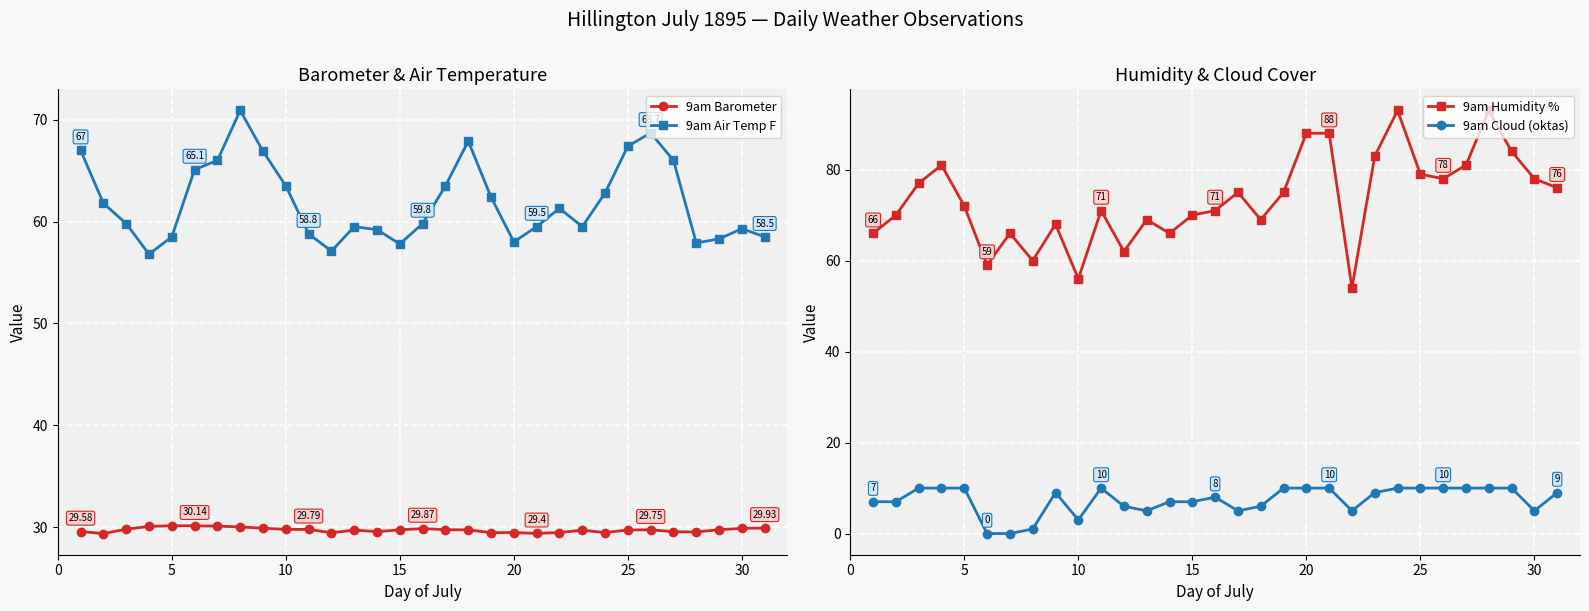

True or false: 9am Air Temp F has a value of 29.0 at 20.

False